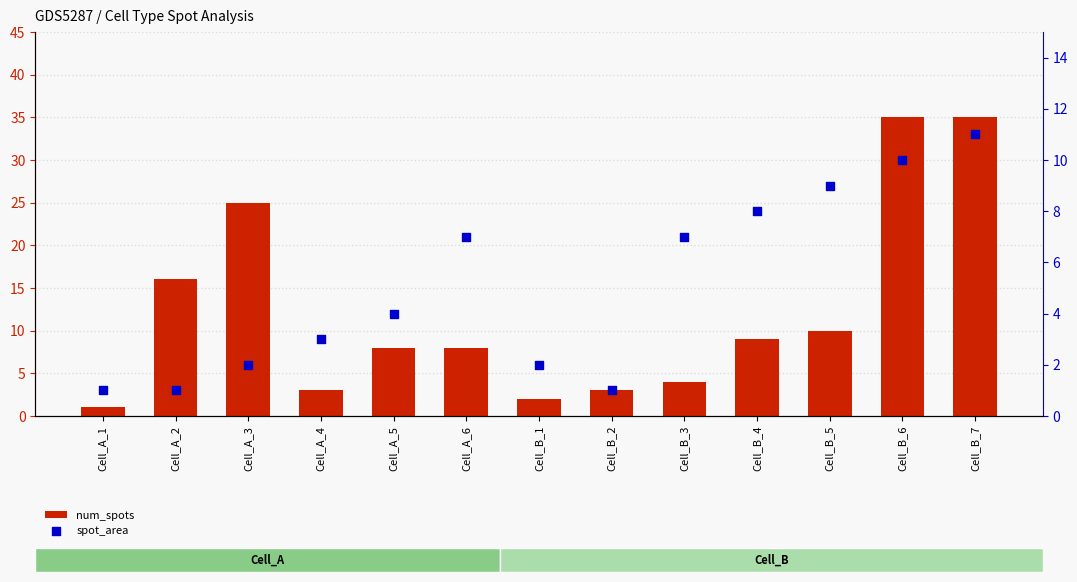

What are all the series names shown in the legend?

num_spots, spot_area